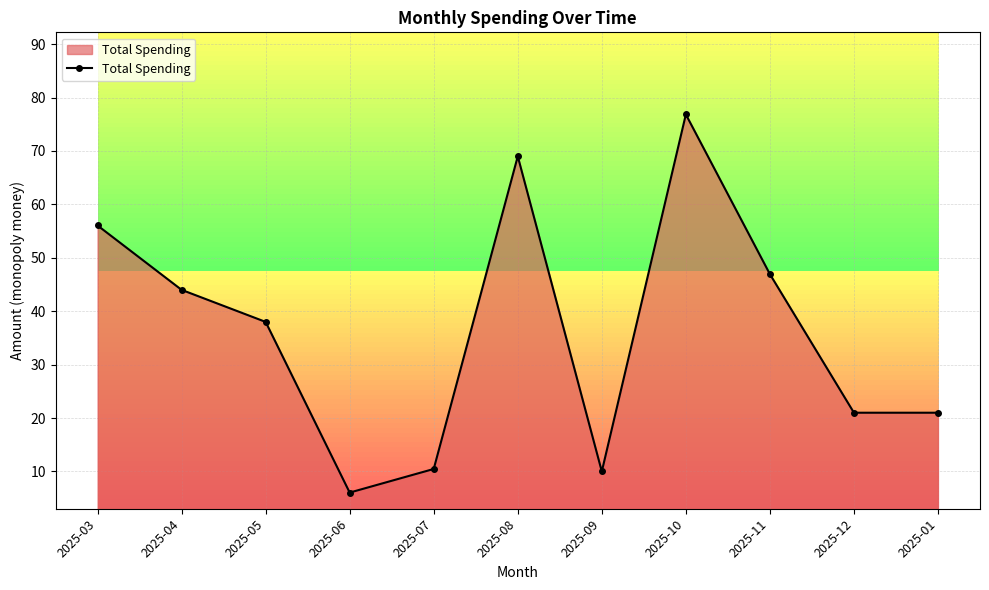

Which label corresponds to the smallest value in the chart?

2025-06